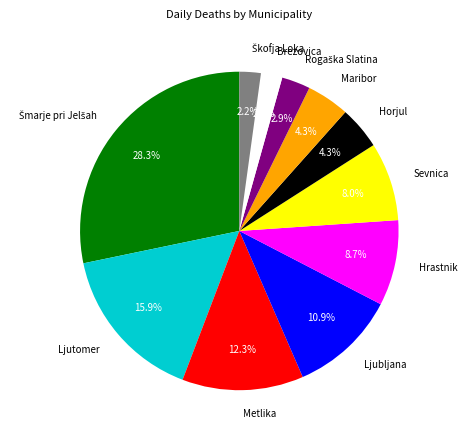

Count the number of slices in the pie.

11